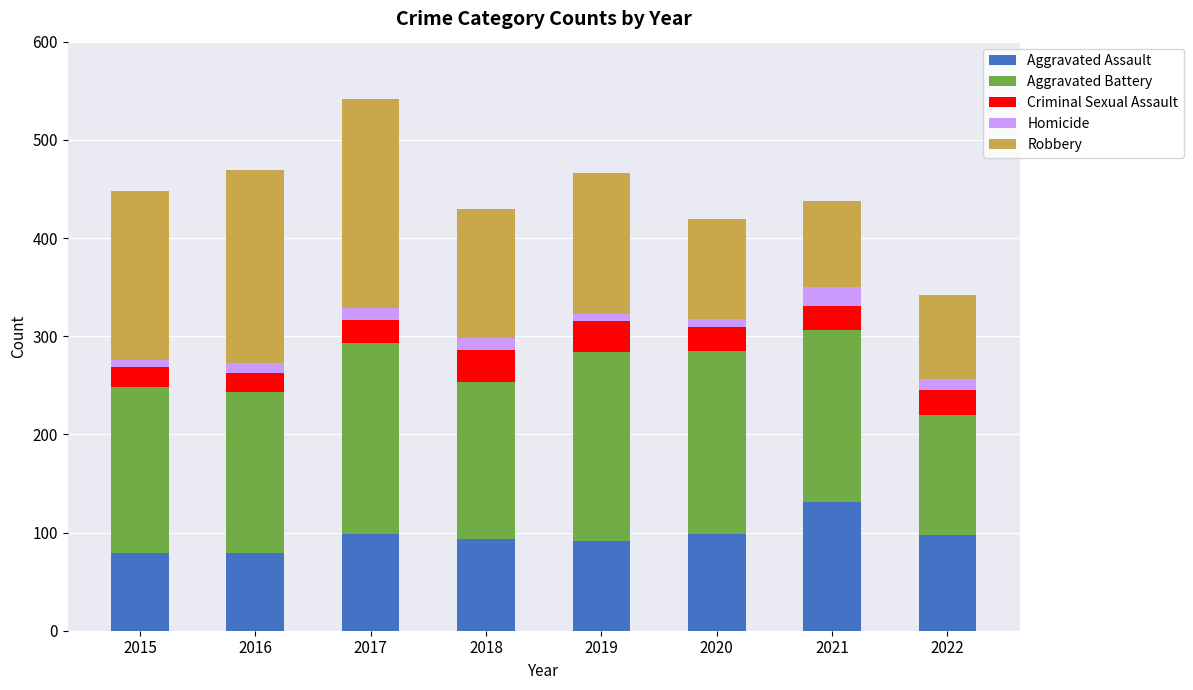

True or false: Aggravated Assault has a value of 93 at 2018.

True